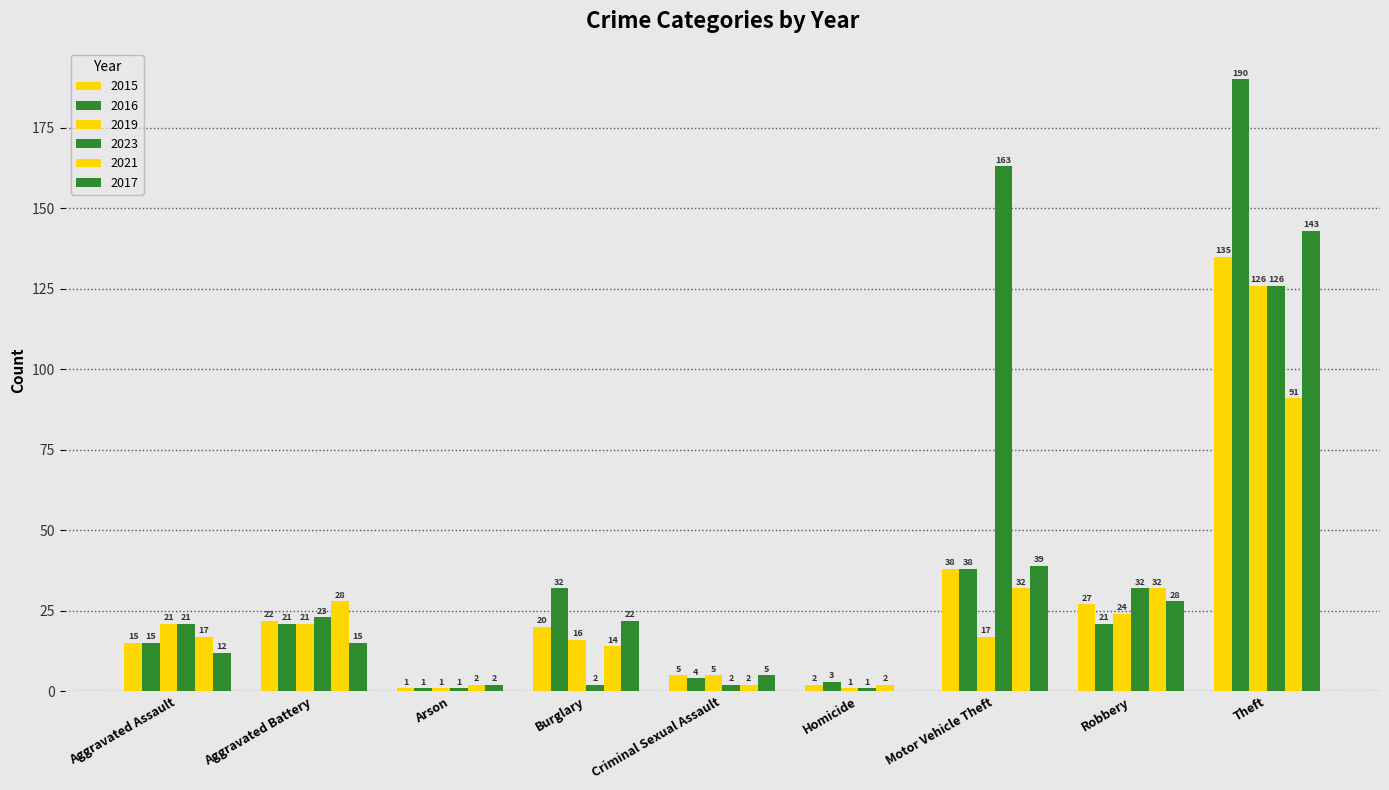

How many groups of bars are there?

9